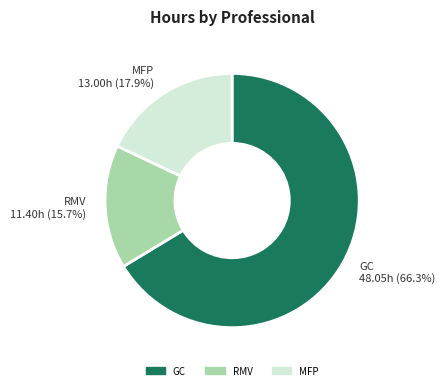

Is there any slice that represents more than half of the pie?

Yes